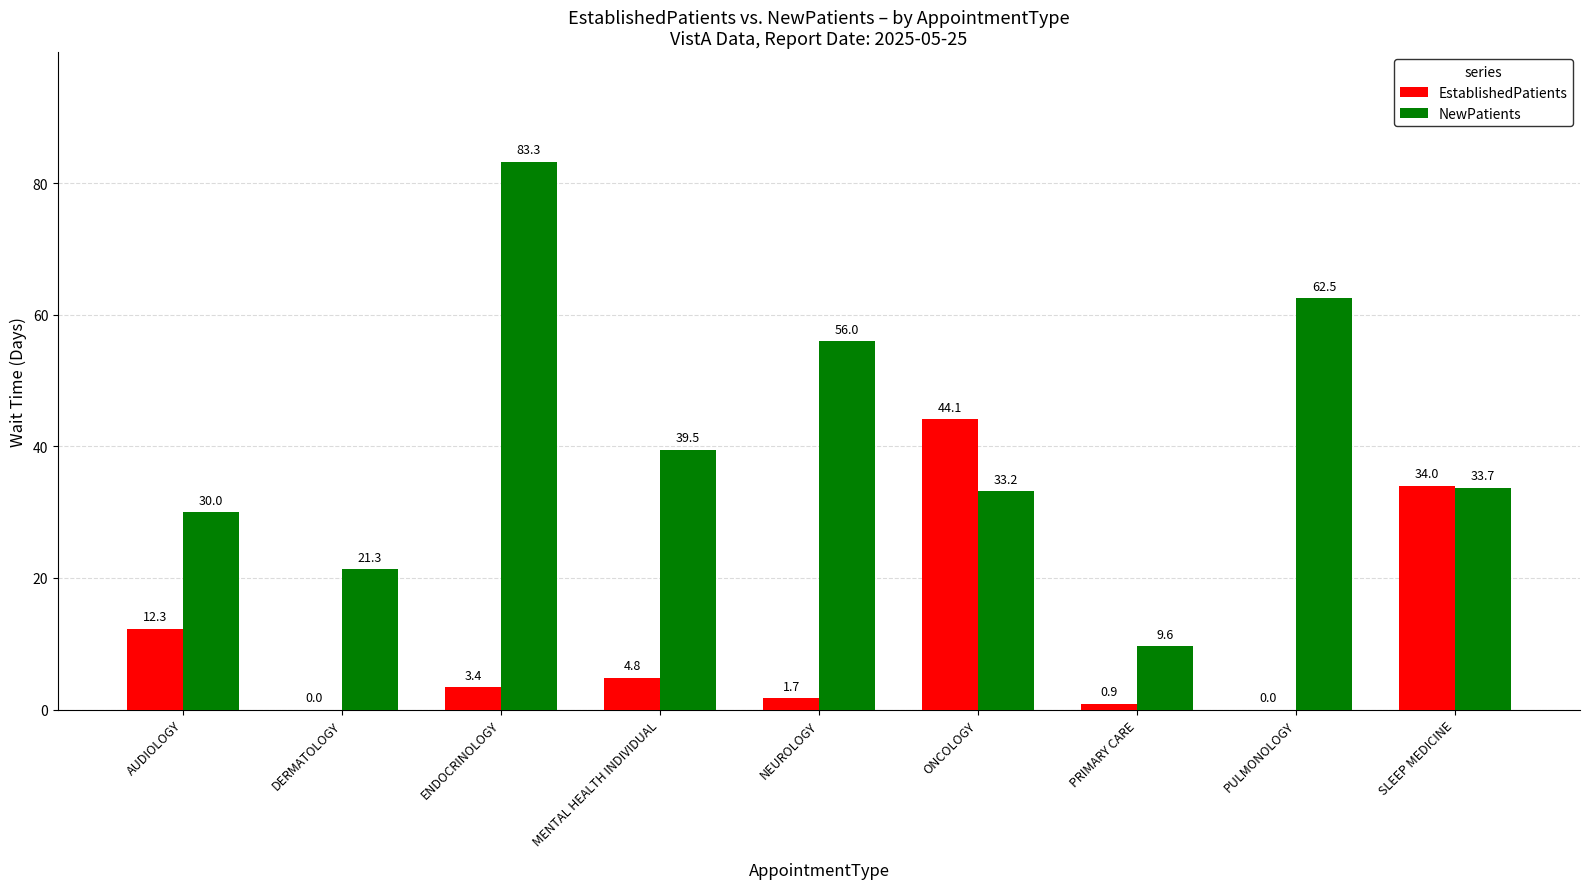

What is the greatest value displayed?

83.3